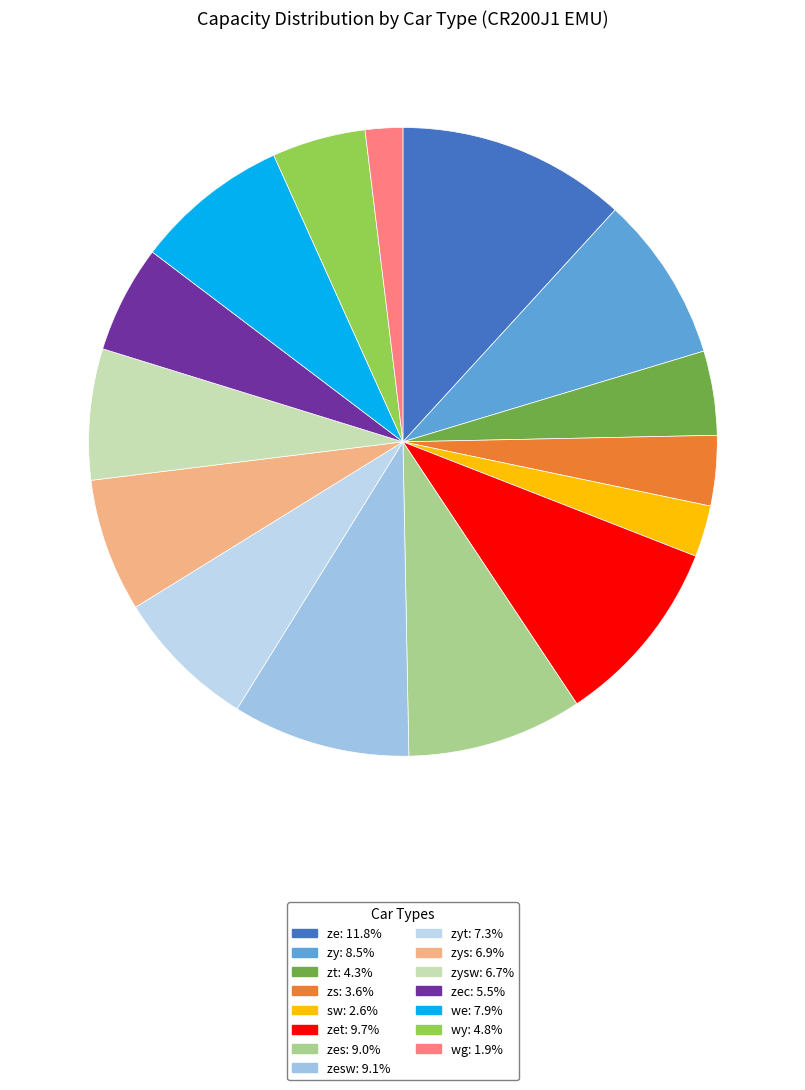

To the nearest percent, what is the average slice percentage?

7%